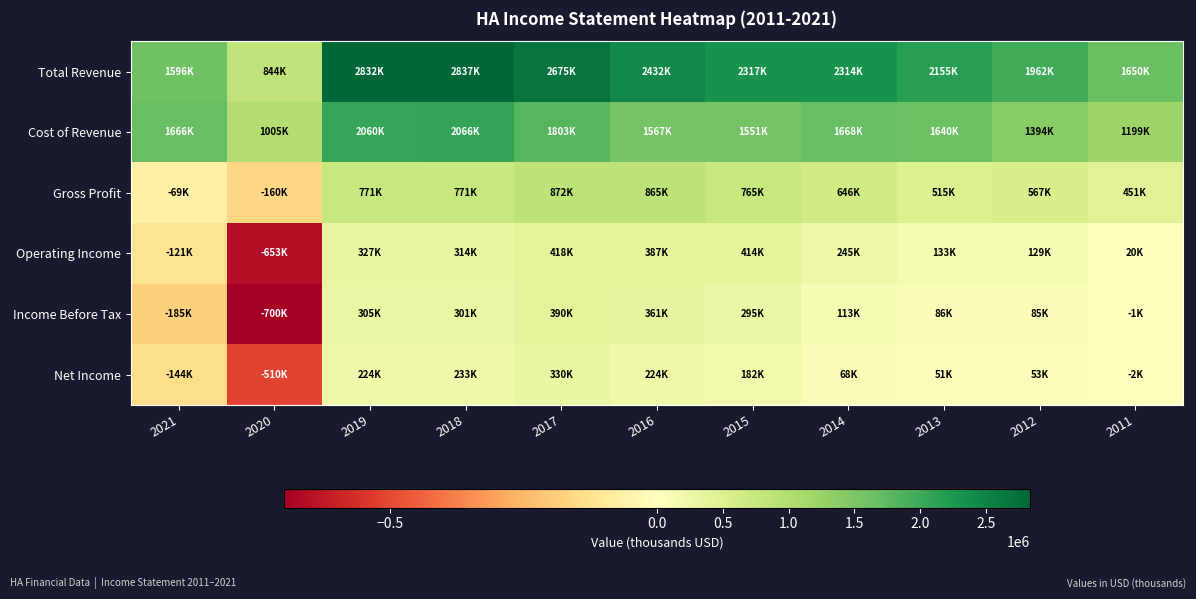

Count the number of data series in this chart.

6